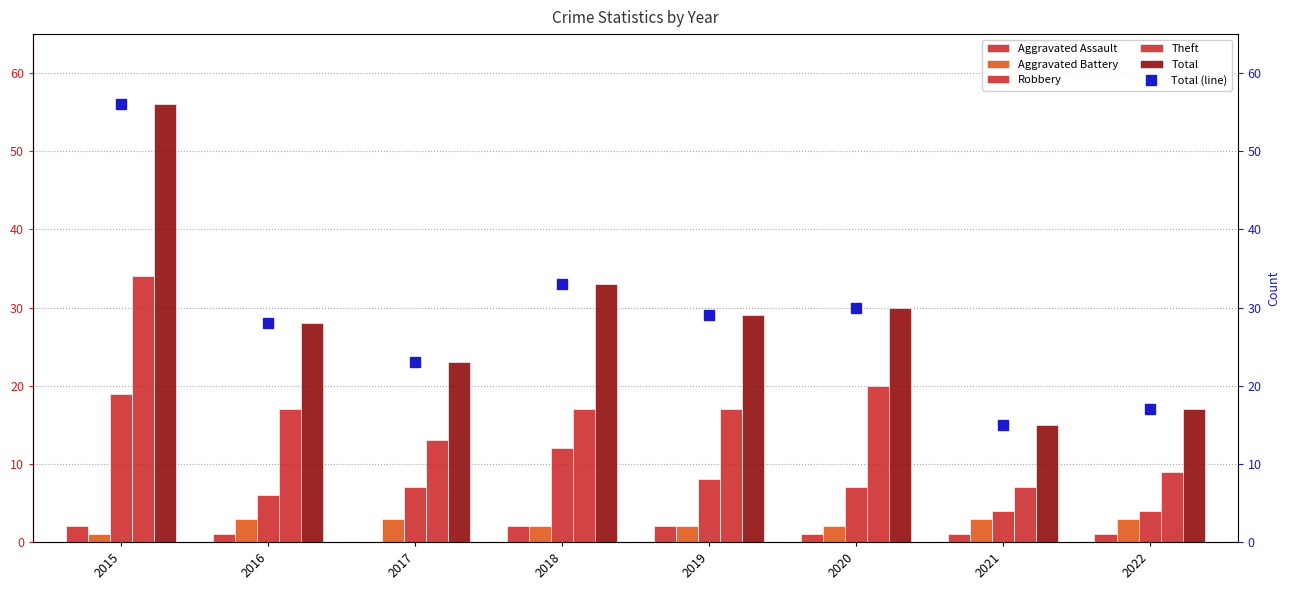

At which category is the sum across all series the highest?

2015